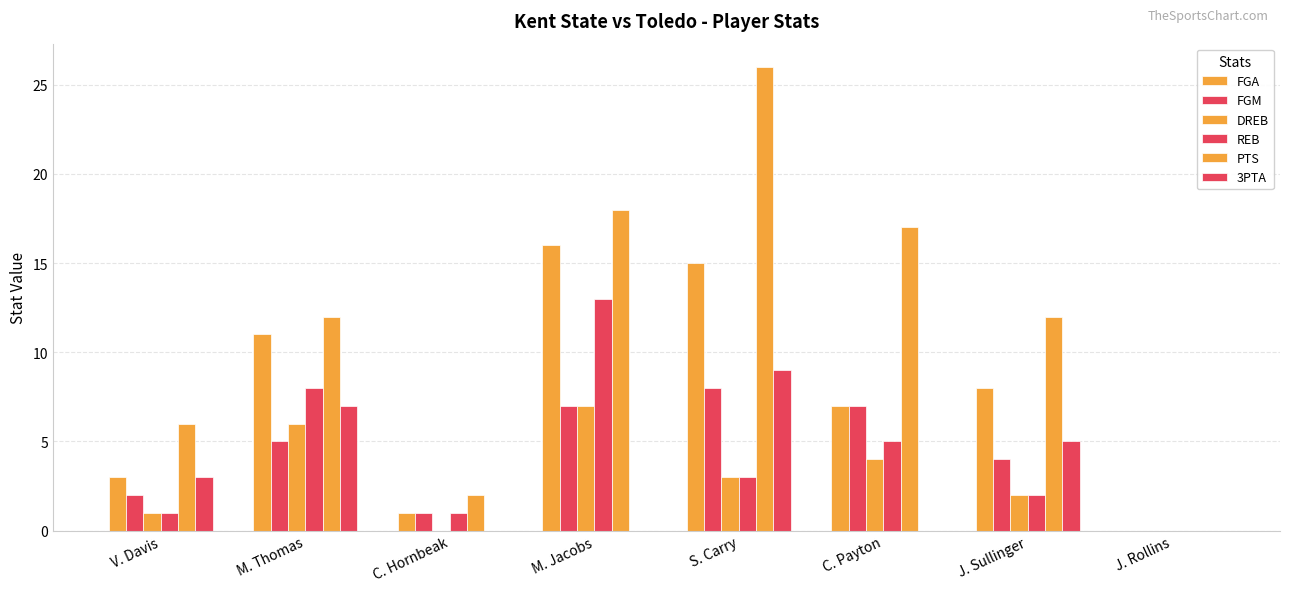

How many positive values does the REB series have?

7